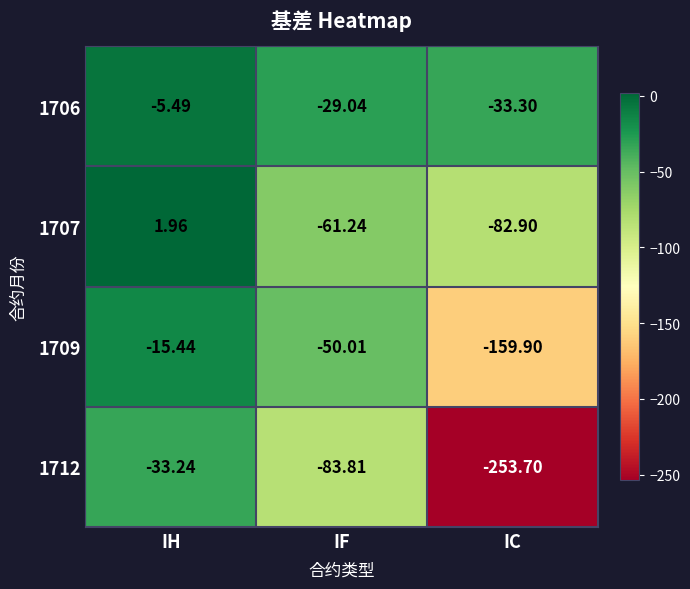

List the labels in order of 1706 value, largest first.

IH, IF, IC